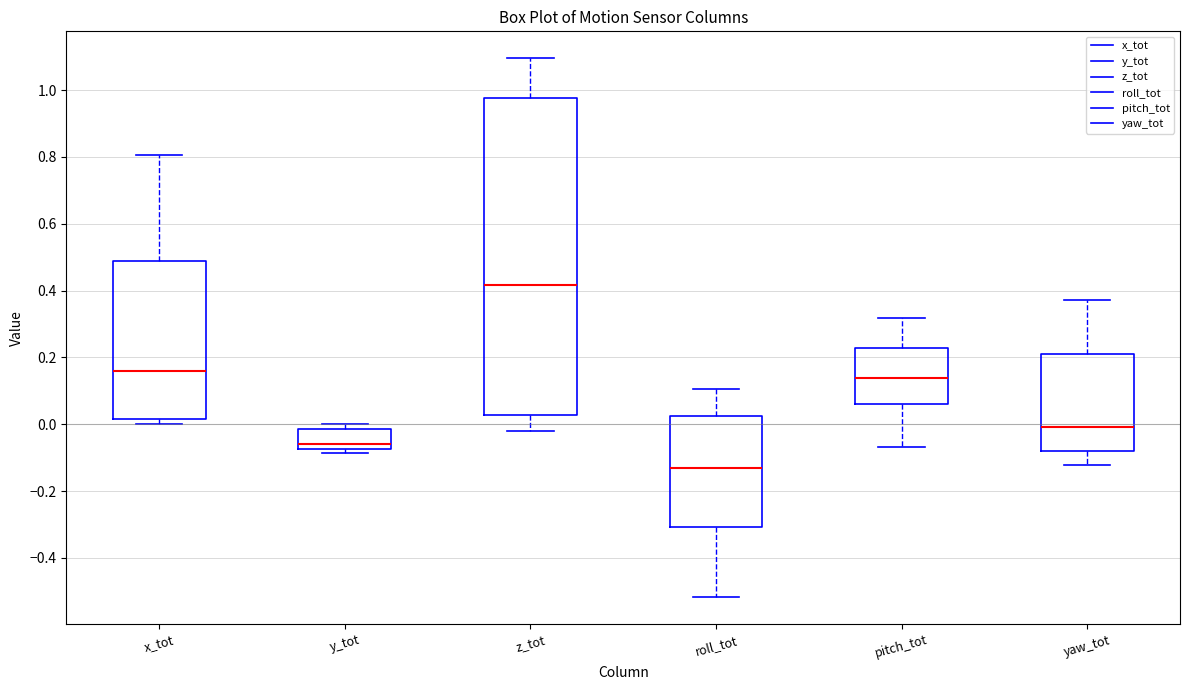

Reading left to right, read every box against the y-axis: the position of its median line, the range the box covers, and the ends of its whiskers. The values are not printed on the chart, so give them approximately, as read against the axis.

x_tot: median 0.16, box 0.02 to 0.48, whiskers 0.00 to 0.80
y_tot: median -0.06, box -0.08 to -0.02, whiskers -0.08 (just below the box's lower edge) to 0.00
z_tot: median 0.42, box 0.02 to 0.98, whiskers -0.02 to 1.10
roll_tot: median -0.14, box -0.30 to 0.02, whiskers -0.52 to 0.10
pitch_tot: median 0.14, box 0.06 to 0.22, whiskers -0.06 to 0.32
yaw_tot: median 0.00, box -0.08 to 0.20, whiskers -0.12 to 0.38